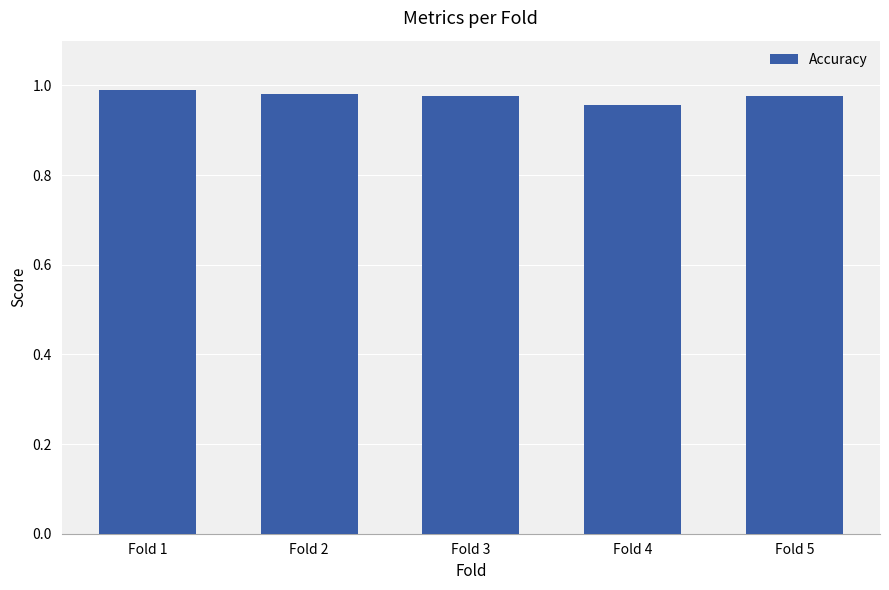

What is the sum of all values?

4.9